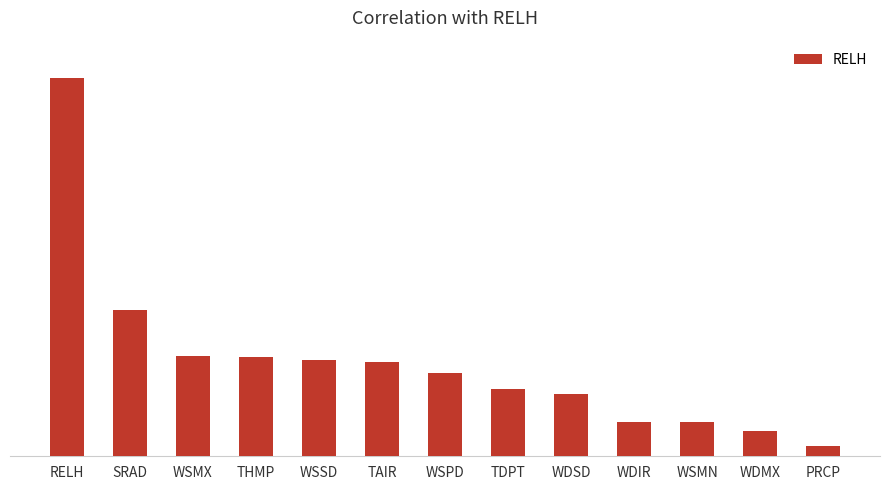

What is the approximate value at WSMN?

0.1